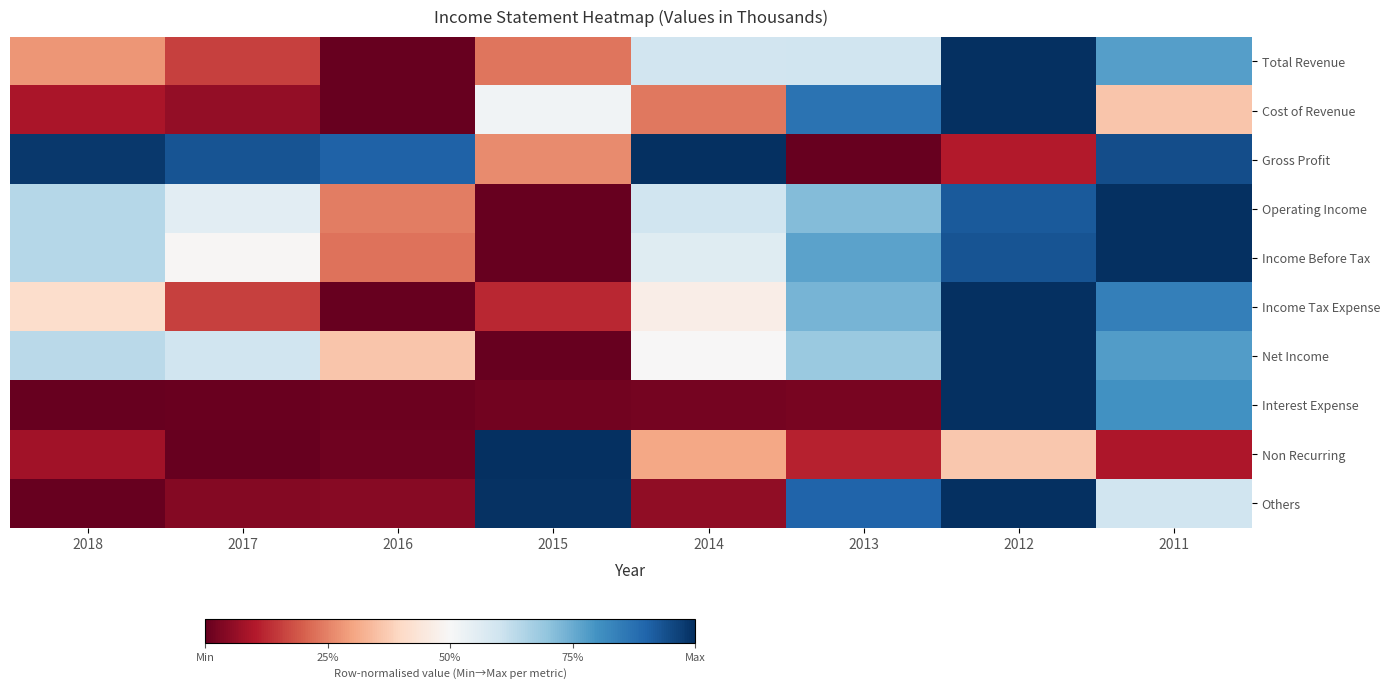

Reading left to right, list all the values displayed in this chart.

Total Revenue: 2018=0.3	2017=0.2	2016=0.0	2015=0.2	2014=0.6	2013=0.6	2012=1.0	2011=0.8
Cost of Revenue: 2018=0.1	2017=0.1	2016=0.0	2015=0.5	2014=0.2	2013=0.9	2012=1.0	2011=0.4
Gross Profit: 2018=1.0	2017=0.9	2016=0.9	2015=0.3	2014=1.0	2013=0.0	2012=0.1	2011=0.9
Operating Income: 2018=0.6	2017=0.6	2016=0.2	2015=0.0	2014=0.6	2013=0.7	2012=0.9	2011=1.0
Income Before Tax: 2018=0.6	2017=0.5	2016=0.2	2015=0.0	2014=0.6	2013=0.8	2012=0.9	2011=1.0
Income Tax Expense: 2018=0.4	2017=0.2	2016=0.0	2015=0.1	2014=0.5	2013=0.7	2012=1.0	2011=0.8
Net Income: 2018=0.6	2017=0.6	2016=0.4	2015=0.0	2014=0.5	2013=0.7	2012=1.0	2011=0.8
Interest Expense: 2018=0.0	2017=0.0	2016=0.0	2015=0.0	2014=0.0	2013=0.0	2012=1.0	2011=0.8
Non Recurring: 2018=0.1	2017=0.0	2016=0.0	2015=1.0	2014=0.3	2013=0.1	2012=0.4	2011=0.1
Others: 2018=0.0	2017=0.0	2016=0.0	2015=1.0	2014=0.1	2013=0.9	2012=1.0	2011=0.6